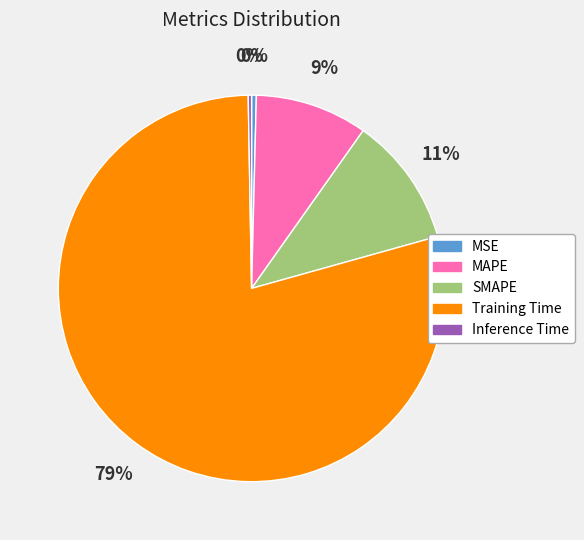

Which slice is the largest?

Training Time